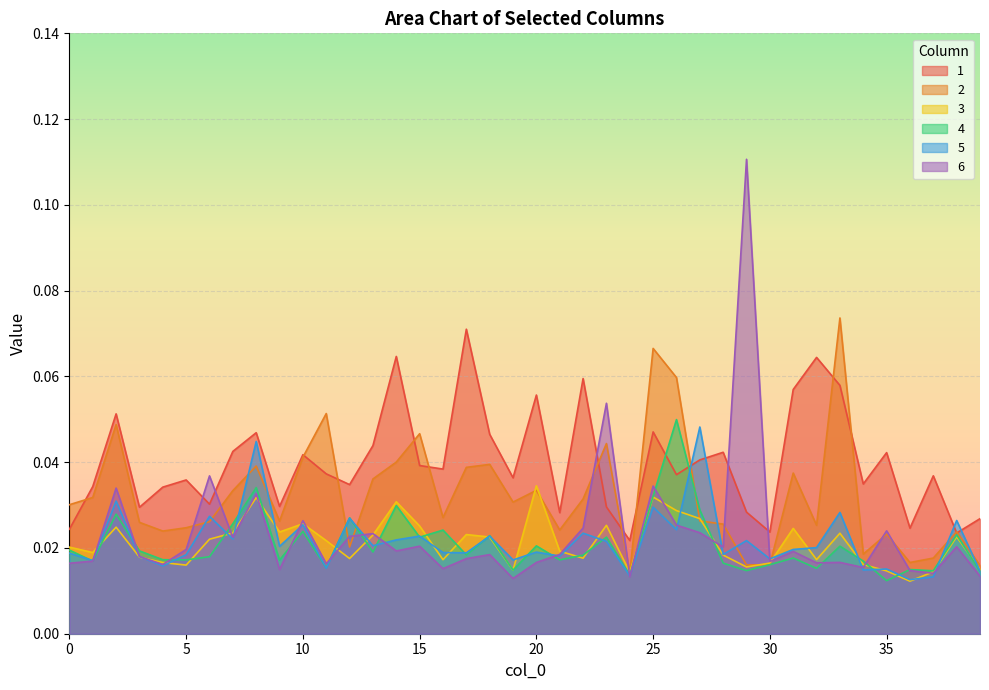

Reading left to right, what are all the values shown in this chart?

1: 0.0	0.0	0.1	0.0	0.0	0.0	0.0	0.0	0.0	0.0	0.0	0.0	0.0	0.0	0.1	0.0	0.0	0.1	0.0	0.0	0.1	0.0	0.1	0.0	0.0	0.0	0.0	0.0	0.0	0.0	0.0	0.1	0.1	0.1	0.0	0.0	0.0	0.0	0.0	0.0
2: 0.0	0.0	0.0	0.0	0.0	0.0	0.0	0.0	0.0	0.0	0.0	0.1	0.0	0.0	0.0	0.0	0.0	0.0	0.0	0.0	0.0	0.0	0.0	0.0	0.0	0.1	0.1	0.0	0.0	0.0	0.0	0.0	0.0	0.1	0.0	0.0	0.0	0.0	0.0	0.0
3: 0.0	0.0	0.0	0.0	0.0	0.0	0.0	0.0	0.0	0.0	0.0	0.0	0.0	0.0	0.0	0.0	0.0	0.0	0.0	0.0	0.0	0.0	0.0	0.0	0.0	0.0	0.0	0.0	0.0	0.0	0.0	0.0	0.0	0.0	0.0	0.0	0.0	0.0	0.0	0.0
4: 0.0	0.0	0.0	0.0	0.0	0.0	0.0	0.0	0.0	0.0	0.0	0.0	0.0	0.0	0.0	0.0	0.0	0.0	0.0	0.0	0.0	0.0	0.0	0.0	0.0	0.0	0.0	0.0	0.0	0.0	0.0	0.0	0.0	0.0	0.0	0.0	0.0	0.0	0.0	0.0
5: 0.0	0.0	0.0	0.0	0.0	0.0	0.0	0.0	0.0	0.0	0.0	0.0	0.0	0.0	0.0	0.0	0.0	0.0	0.0	0.0	0.0	0.0	0.0	0.0	0.0	0.0	0.0	0.0	0.0	0.0	0.0	0.0	0.0	0.0	0.0	0.0	0.0	0.0	0.0	0.0
6: 0.0	0.0	0.0	0.0	0.0	0.0	0.0	0.0	0.0	0.0	0.0	0.0	0.0	0.0	0.0	0.0	0.0	0.0	0.0	0.0	0.0	0.0	0.0	0.1	0.0	0.0	0.0	0.0	0.0	0.1	0.0	0.0	0.0	0.0	0.0	0.0	0.0	0.0	0.0	0.0